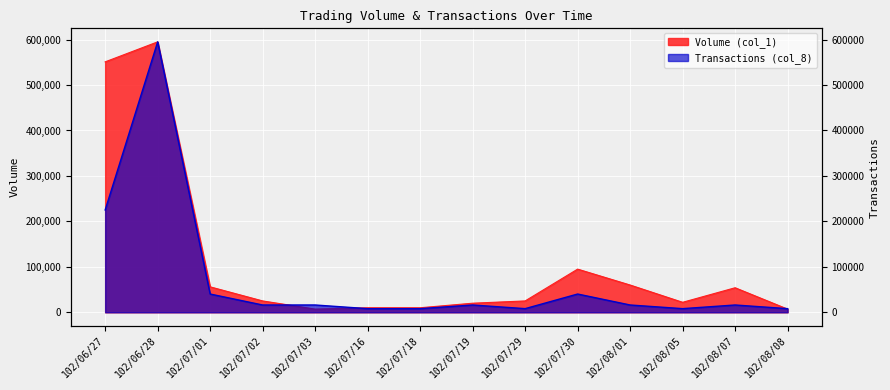

Rank the series by their average value, from highest to lowest.

Volume (col_1), Transactions (col_8)